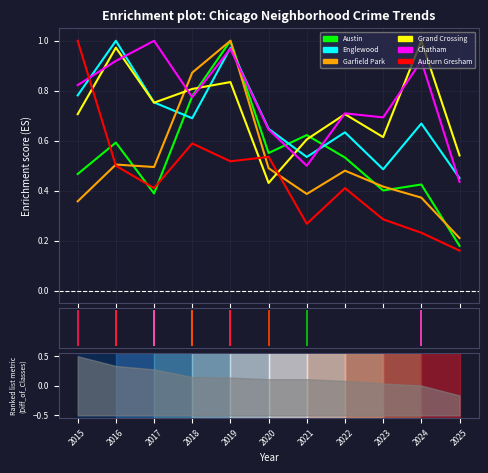

In Auburn Gresham, how many points are higher than both neighbors (excluding endpoints)?

3